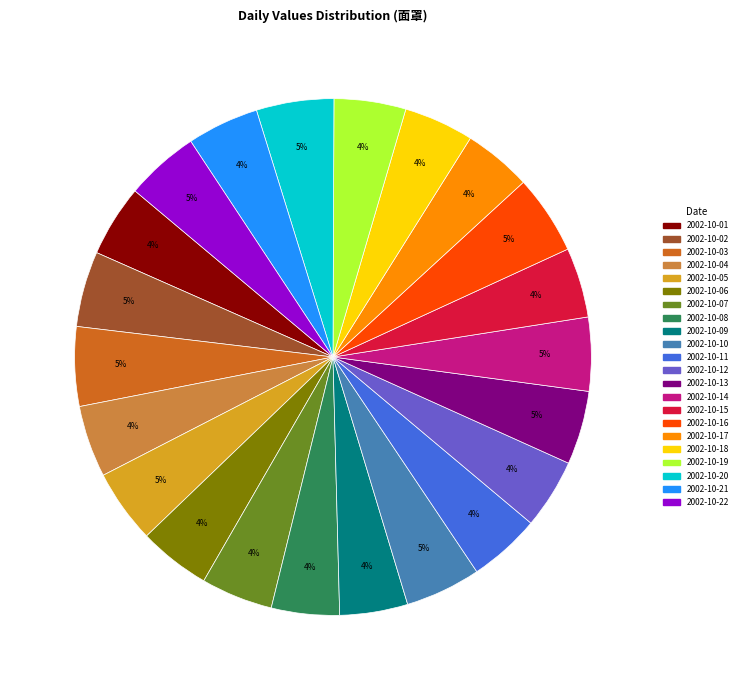

What percentage is the 2002-10-10 slice, to the nearest percent?

5%